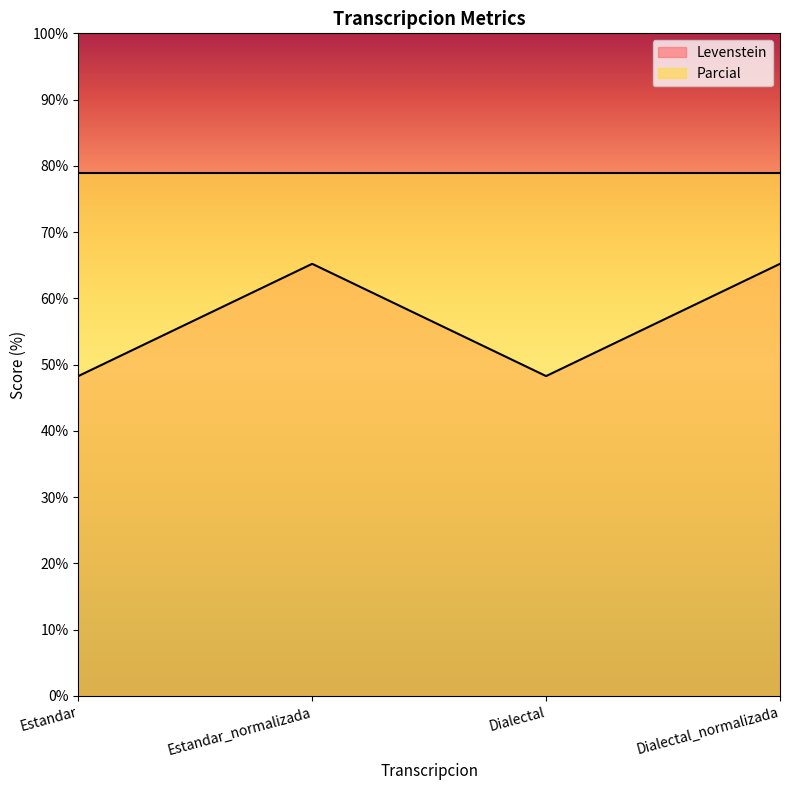

Where does the data first go above 65?

Estandar_normalizada